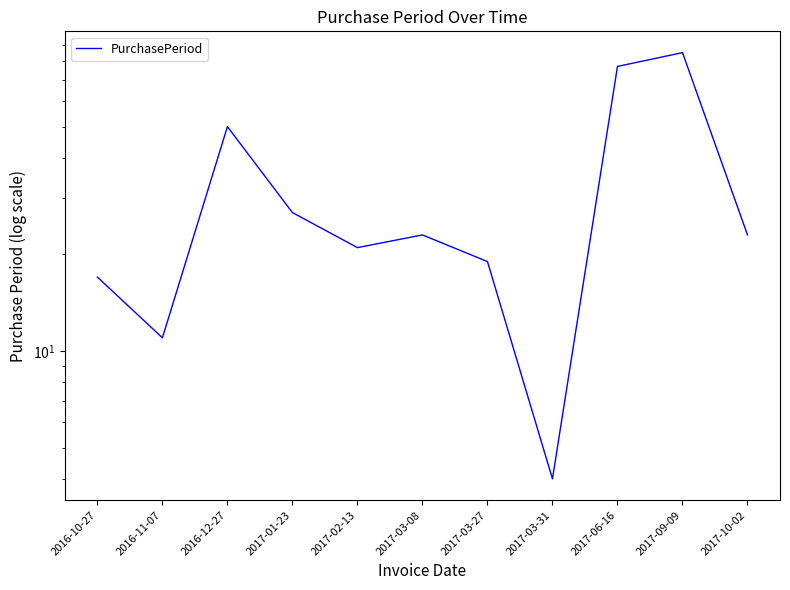

Where is the first local maximum?

2016-12-27